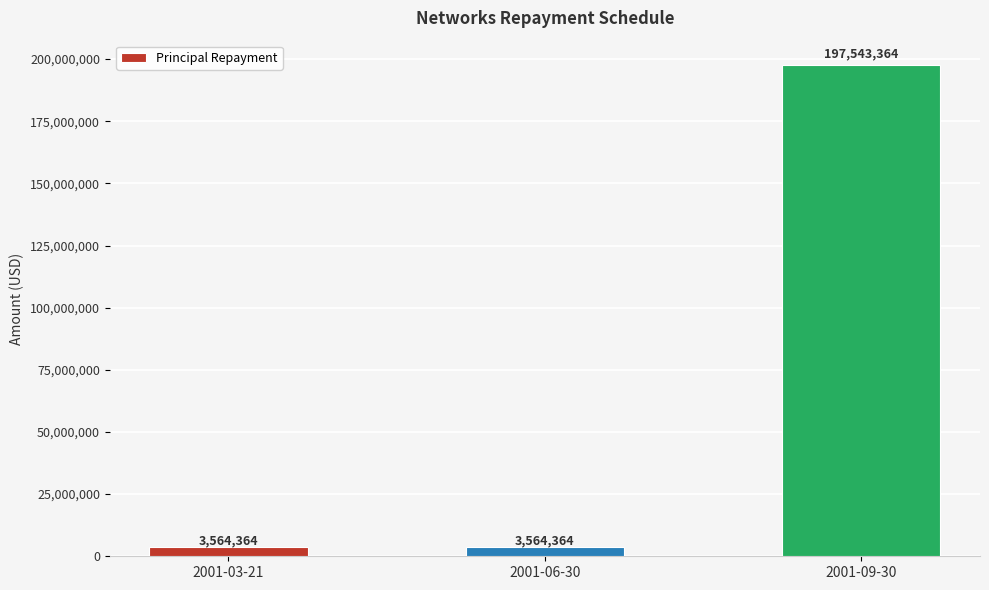

What is the greatest value displayed?

197543364.1